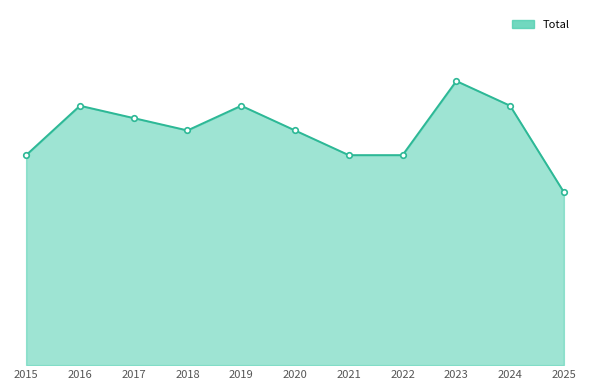

Is it true that the value at 2023 is 8?

False